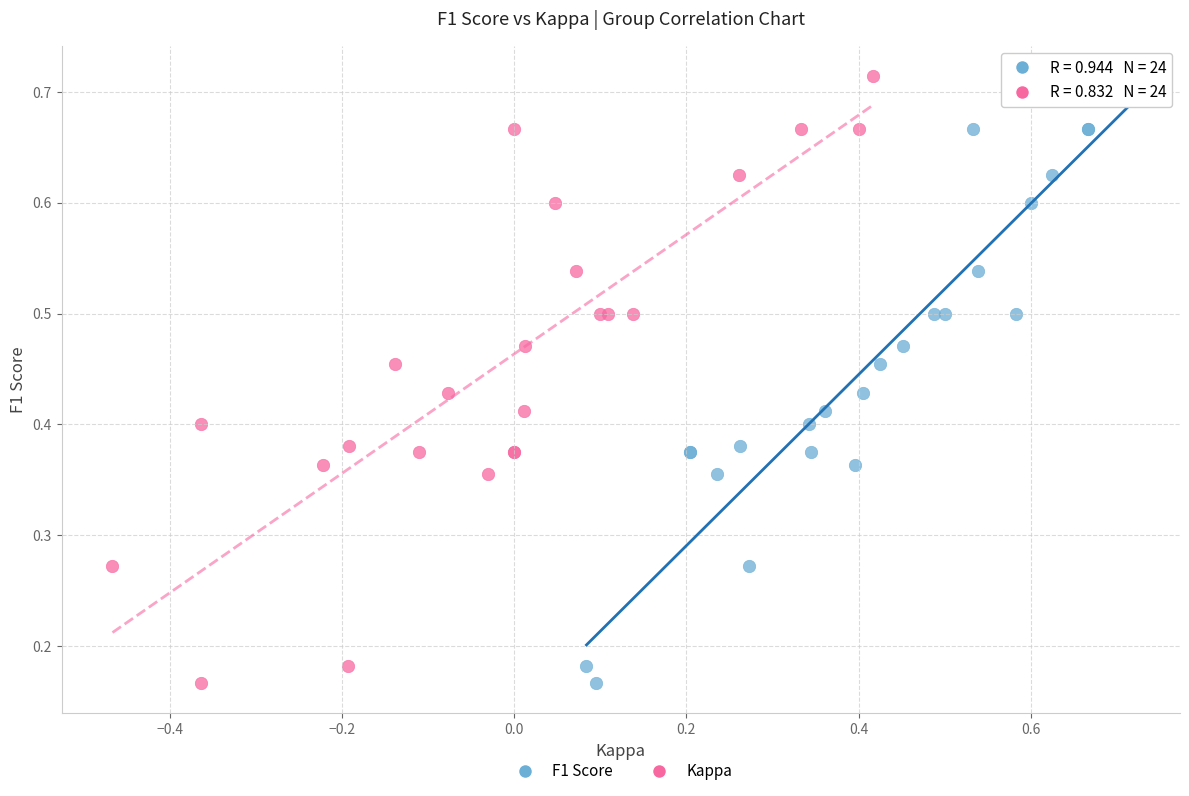

What are all the series names shown in the legend?

F1 Score, Kappa